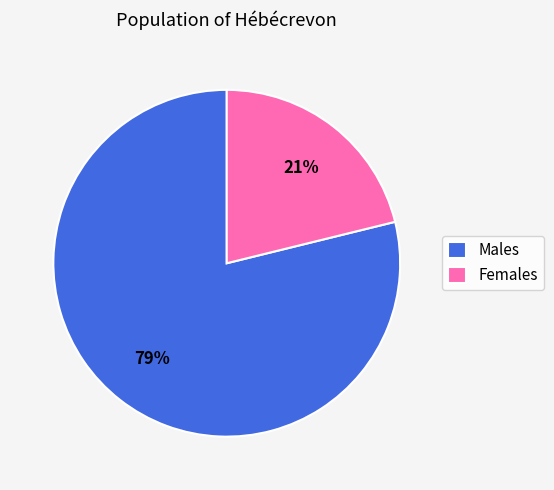

What percentage is the Males slice, to the nearest percent?

79%